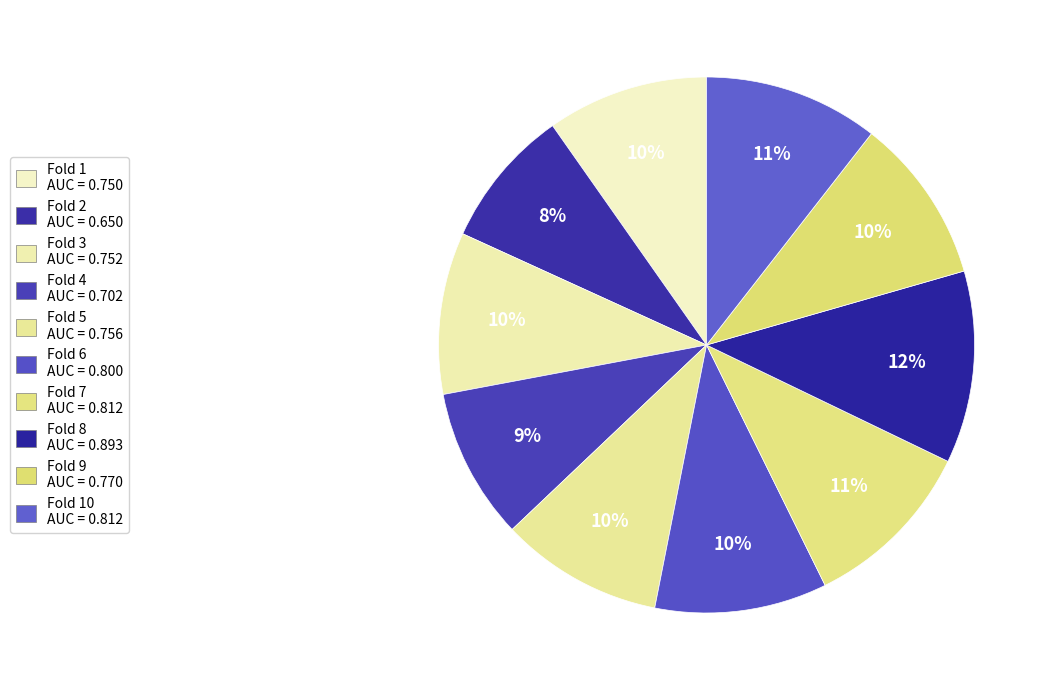

Count the number of slices in the pie.

10